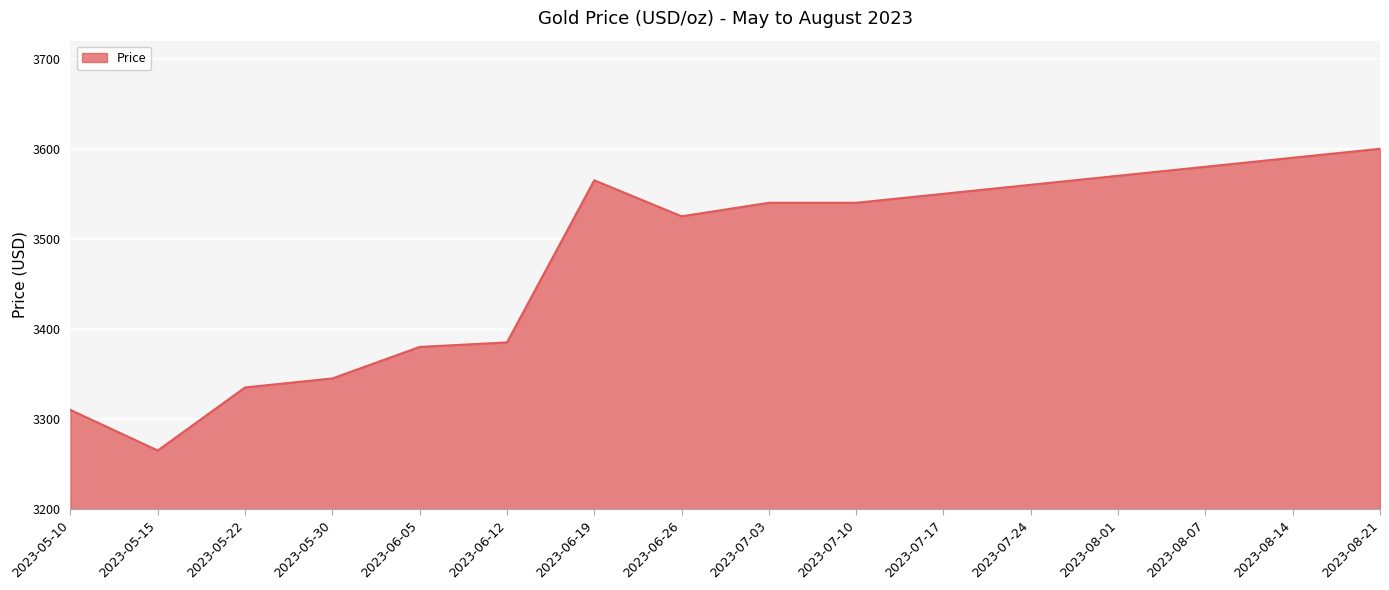

Which label corresponds to the largest value in the chart?

2023-08-21